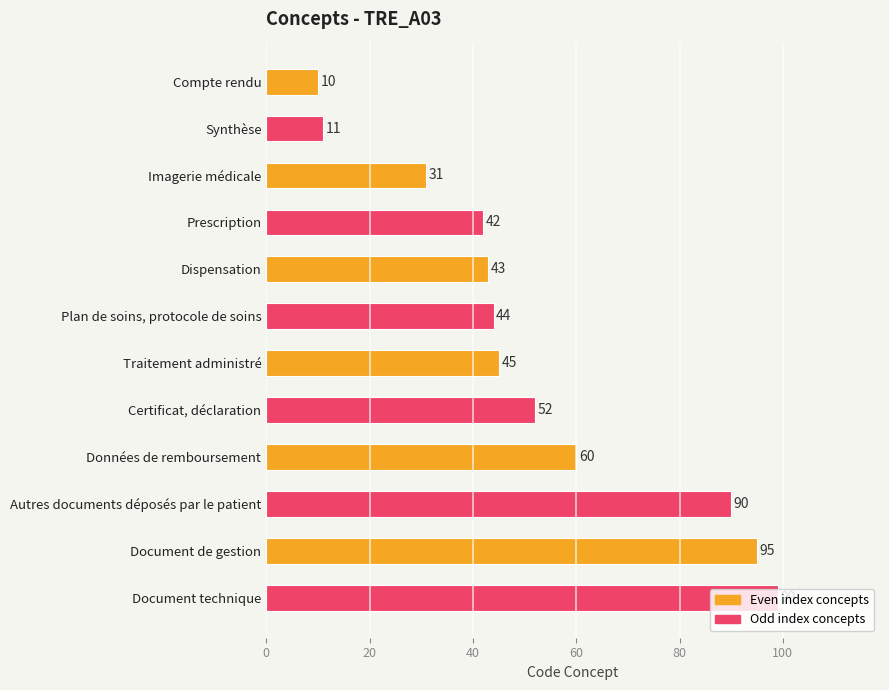

The value at Plan de soins, protocole de soins is 9. True or false?

False